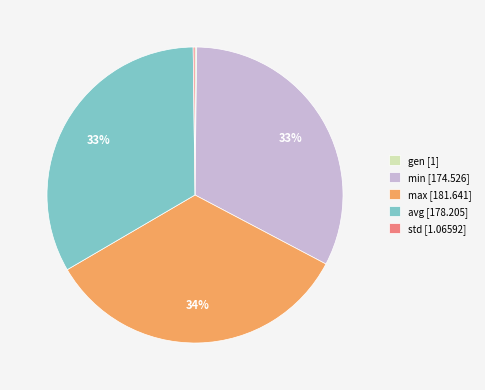

Is max the majority of the pie?

No